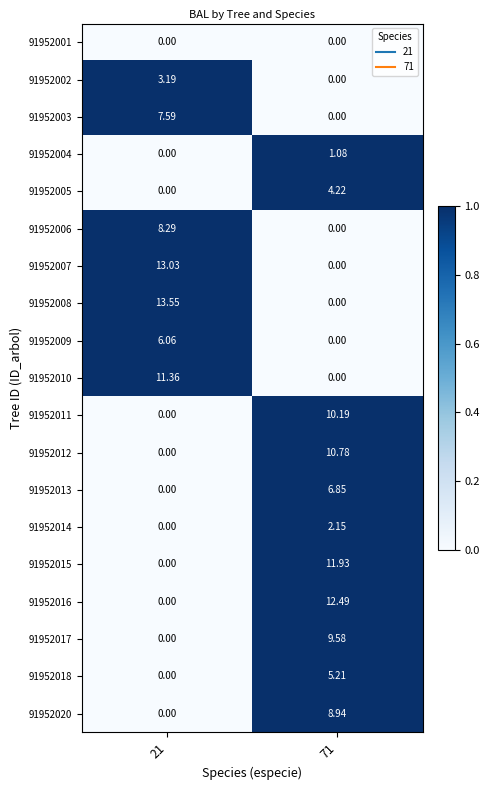

Is the value of 91952012 at 71 greater than the value of 91952010 at 71?

Yes